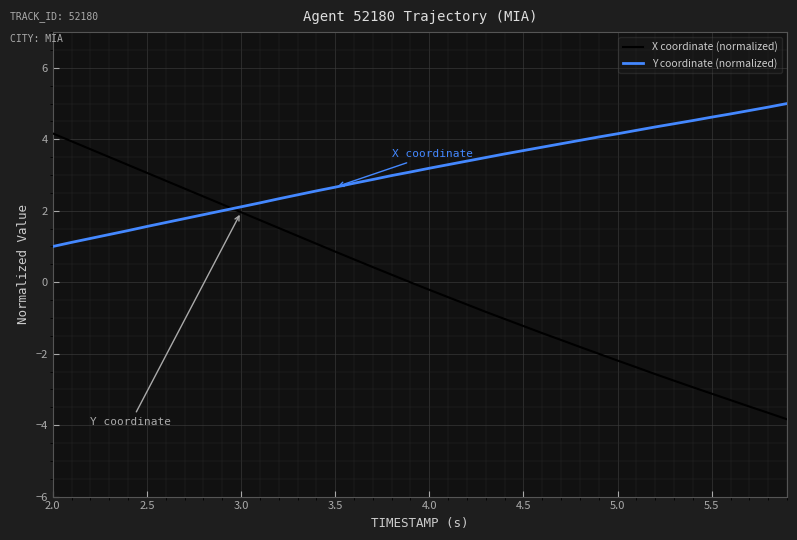

What is the difference between the maximum and minimum values in the Y coordinate (normalized) series?

4.0